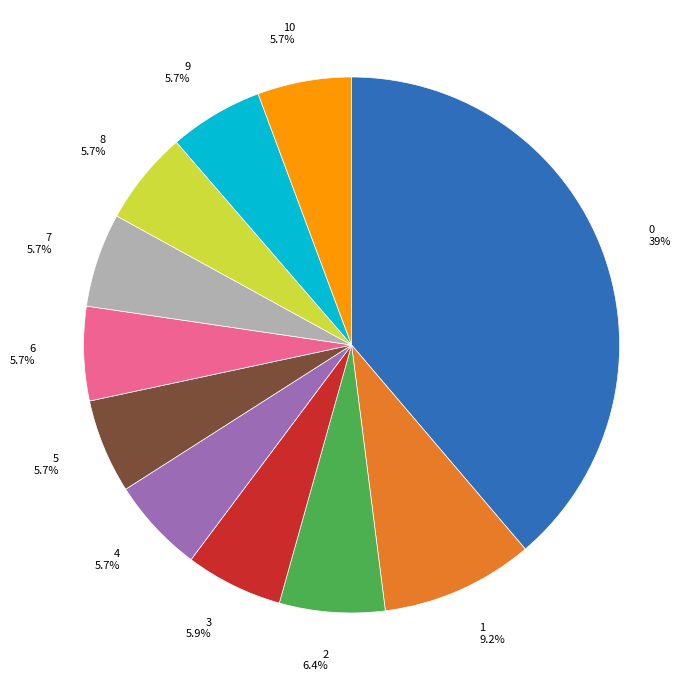

Is the sum of 5 and 7 greater than half?

No